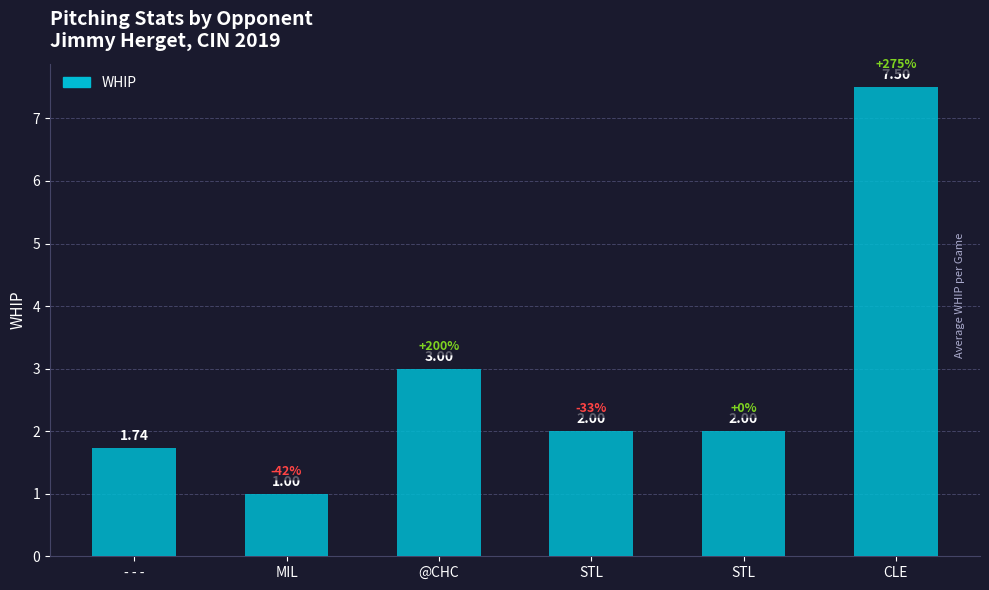

At which label is the value closest to 4?

@CHC